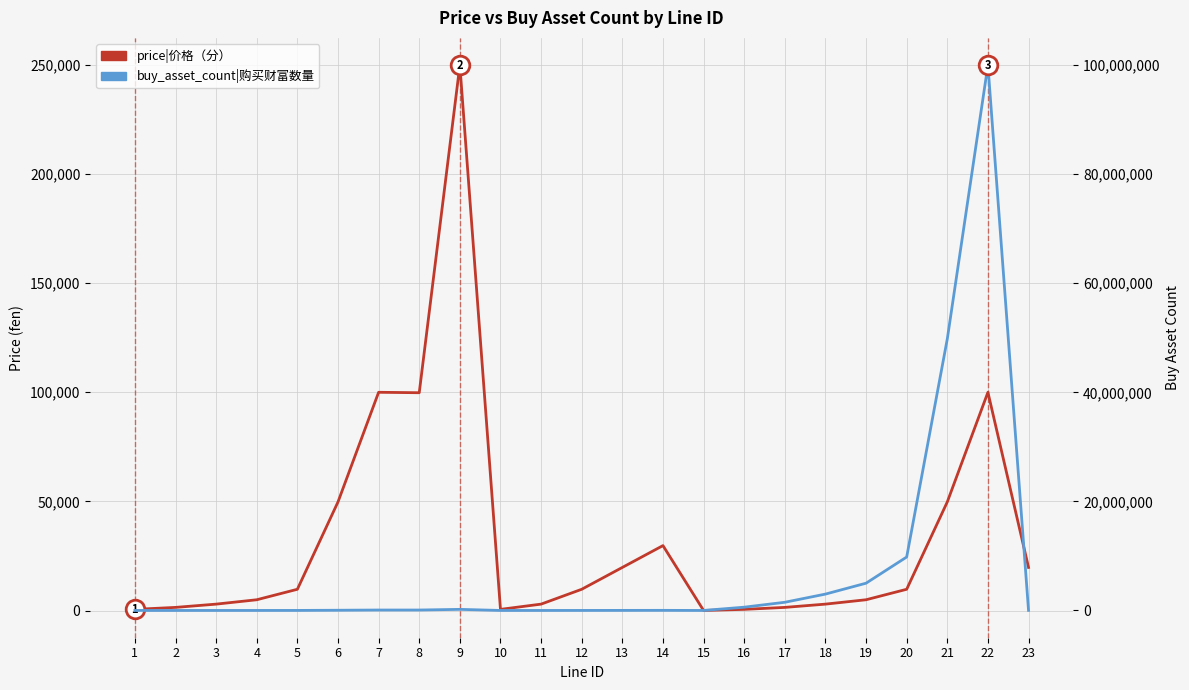

Which series reaches the maximum Y coordinate?

buy_asset_count|购买财富数量